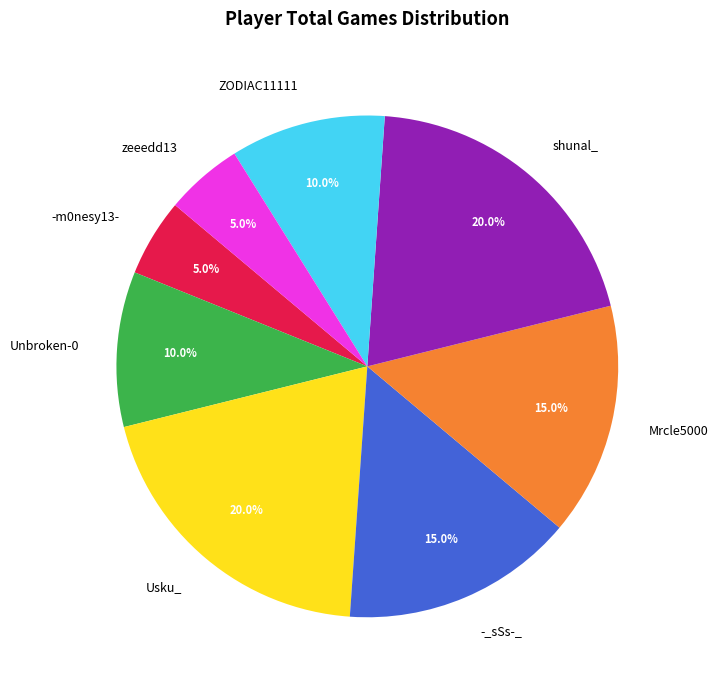

To the nearest percent, what is the difference between the largest and smallest slice percentages?

15%